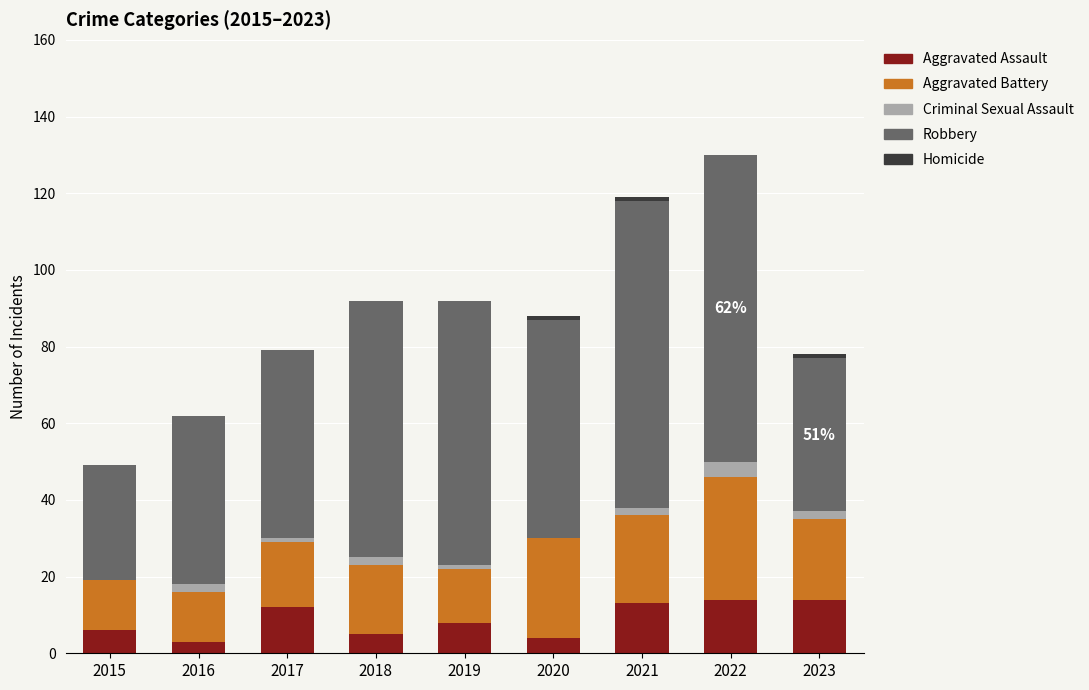

Does the chart contain stacked bars?

Yes